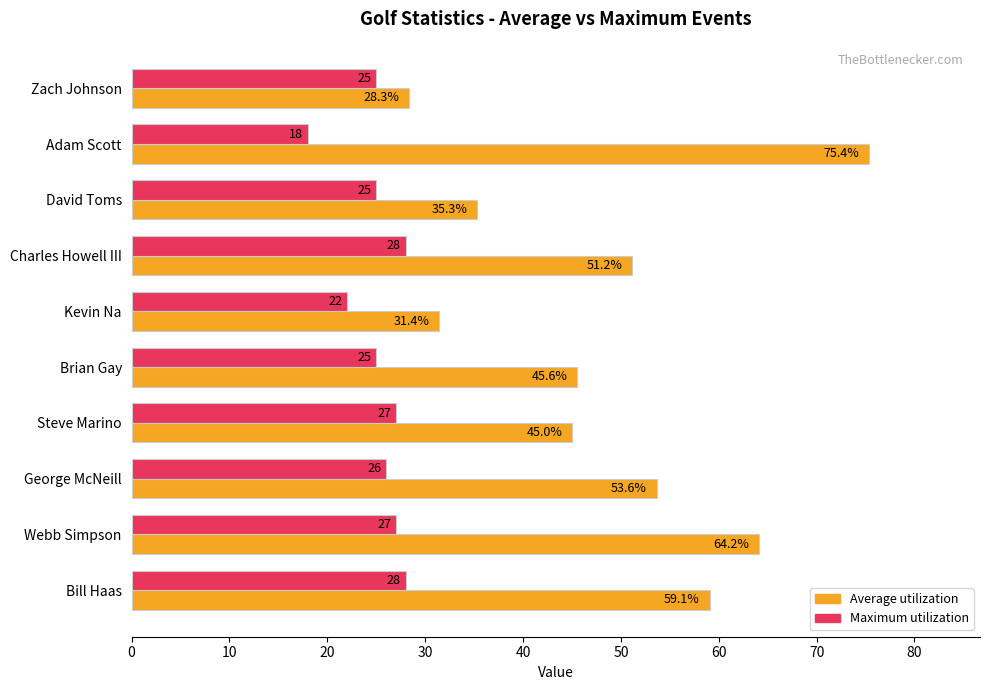

What is the highest value of the Average utilization series?

75.4